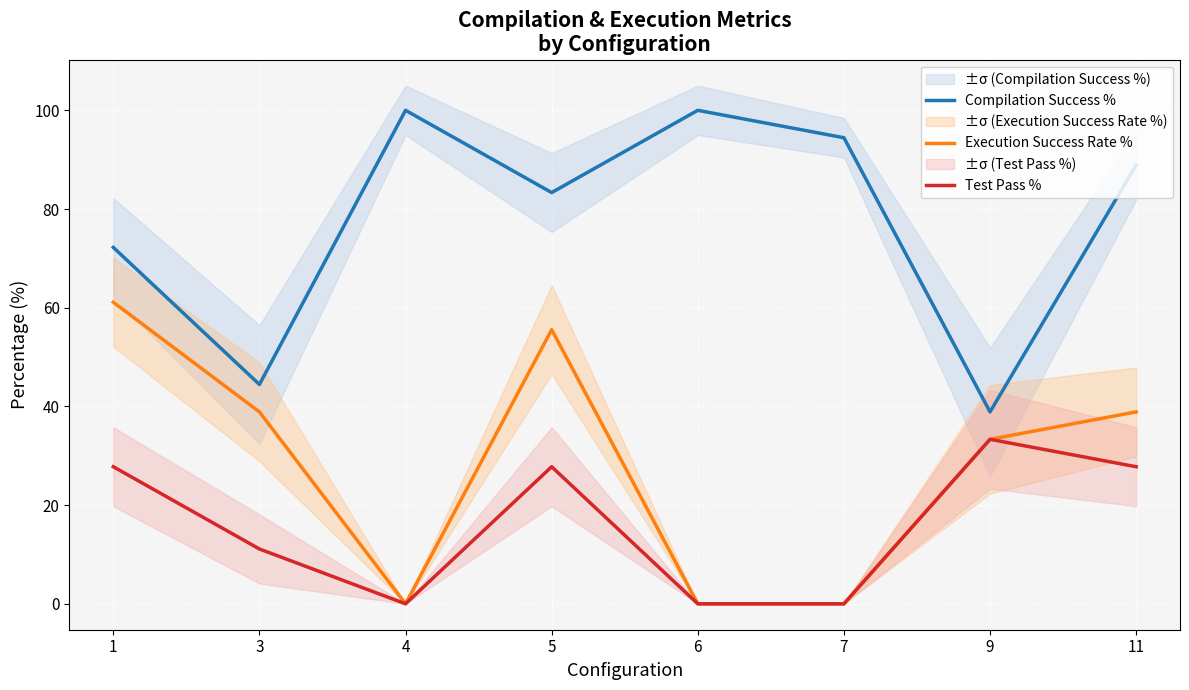

At 3, list the series in order from smallest to largest.

Test Pass %, Execution Success Rate %, Compilation Success %